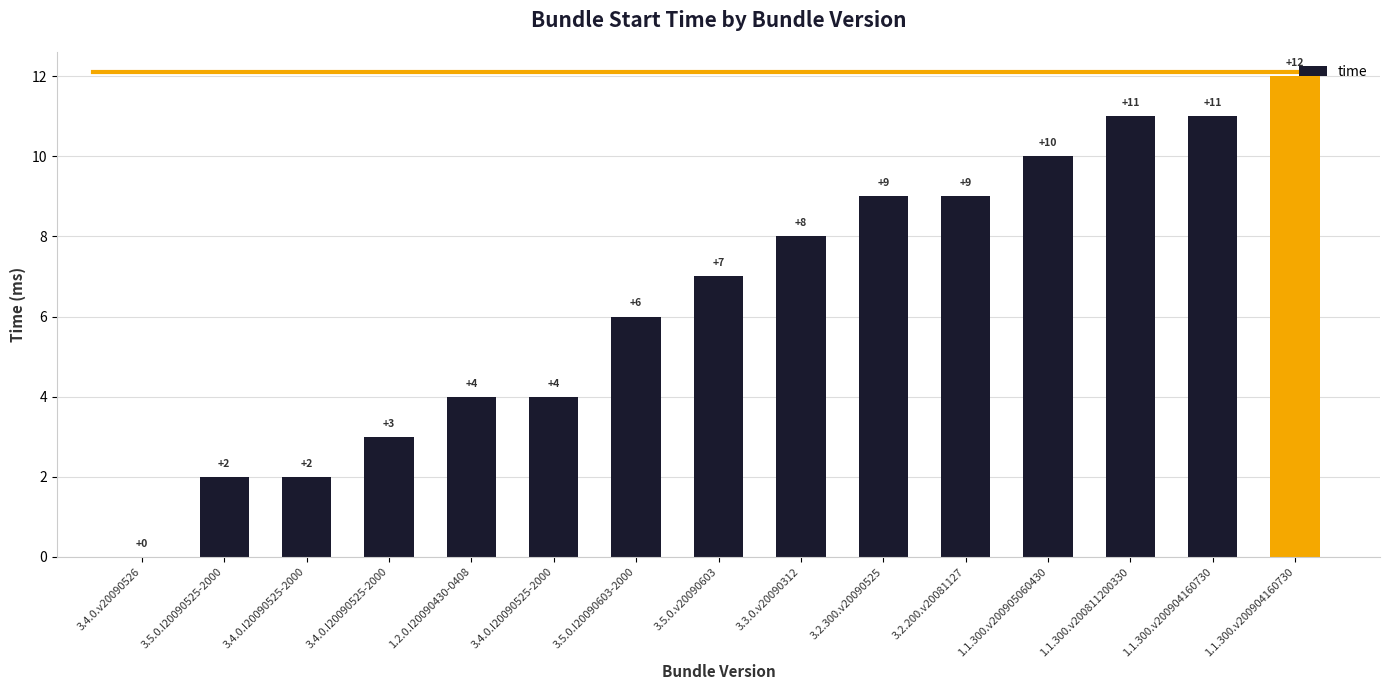

How many values are above zero?

14